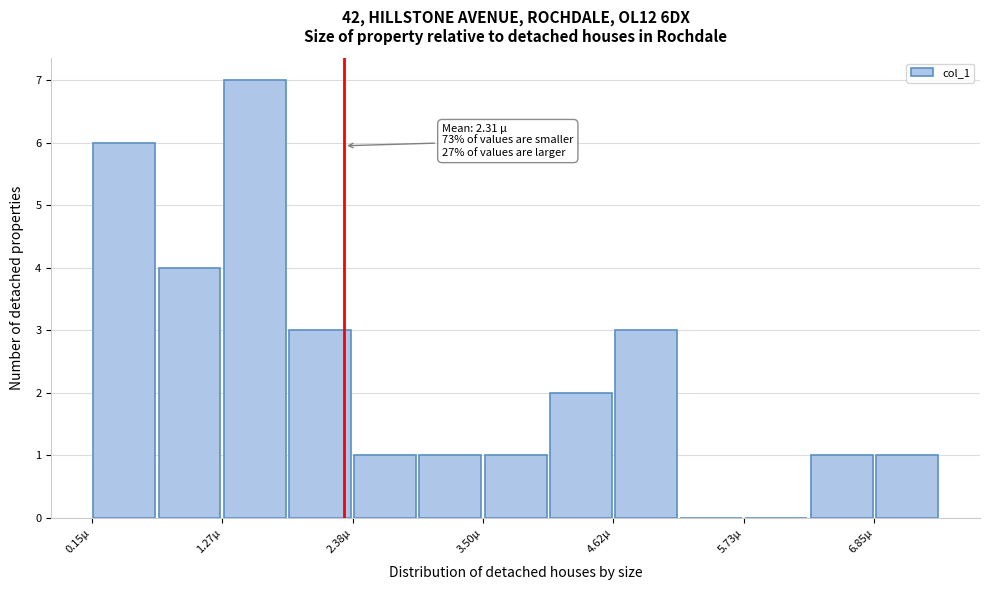

Read against the x-axis, roughly where is the centre of the tallest bar?

1.6